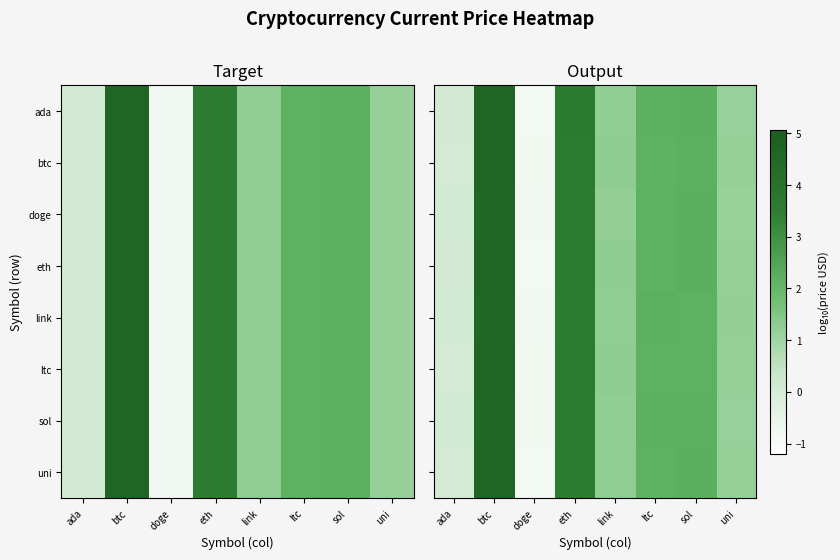

How many data points does each series have?

8